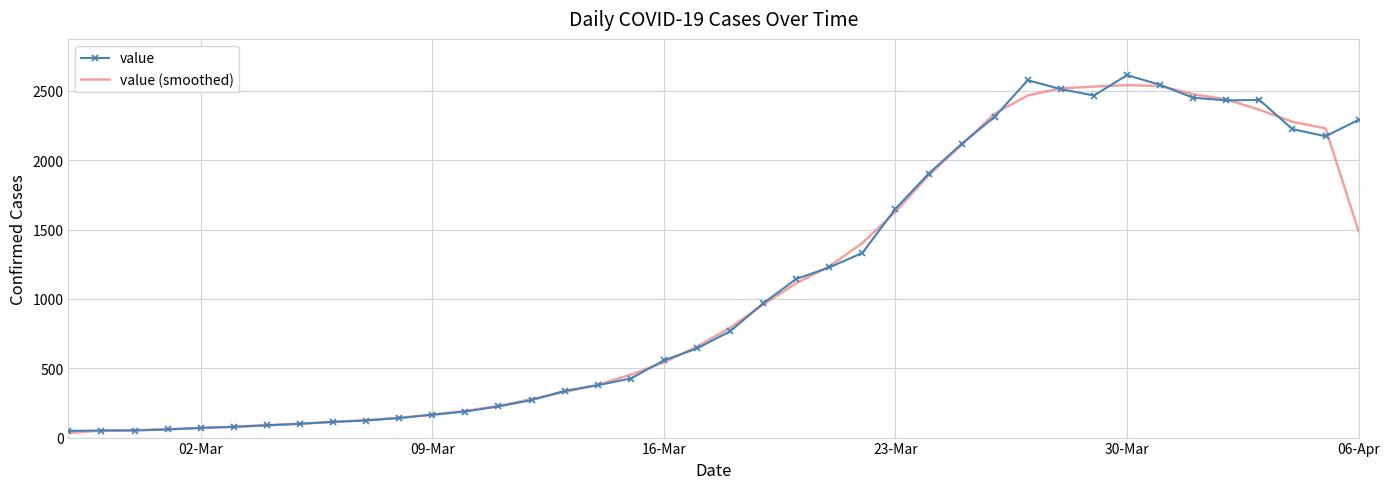

What is the maximum value shown in the chart?

2614.0